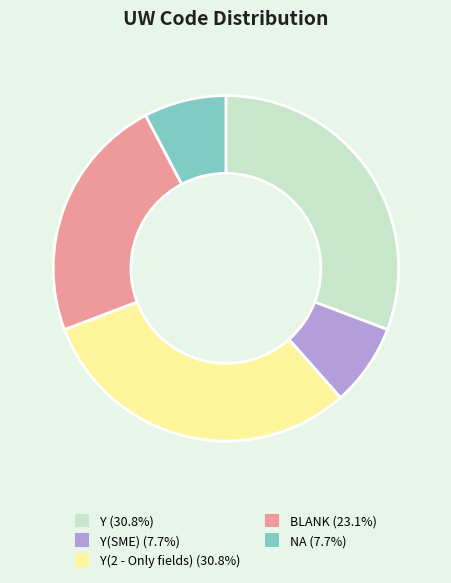

Approximately how many times larger is the value at Y (30.8%) compared to BLANK (23.1%)?

1.3